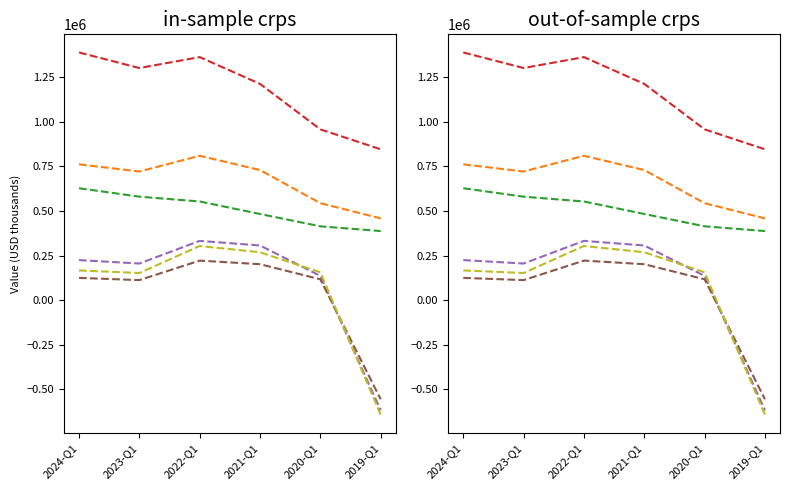

The Operating Income series shows 197022 at 2020-Q1. True or false?

False